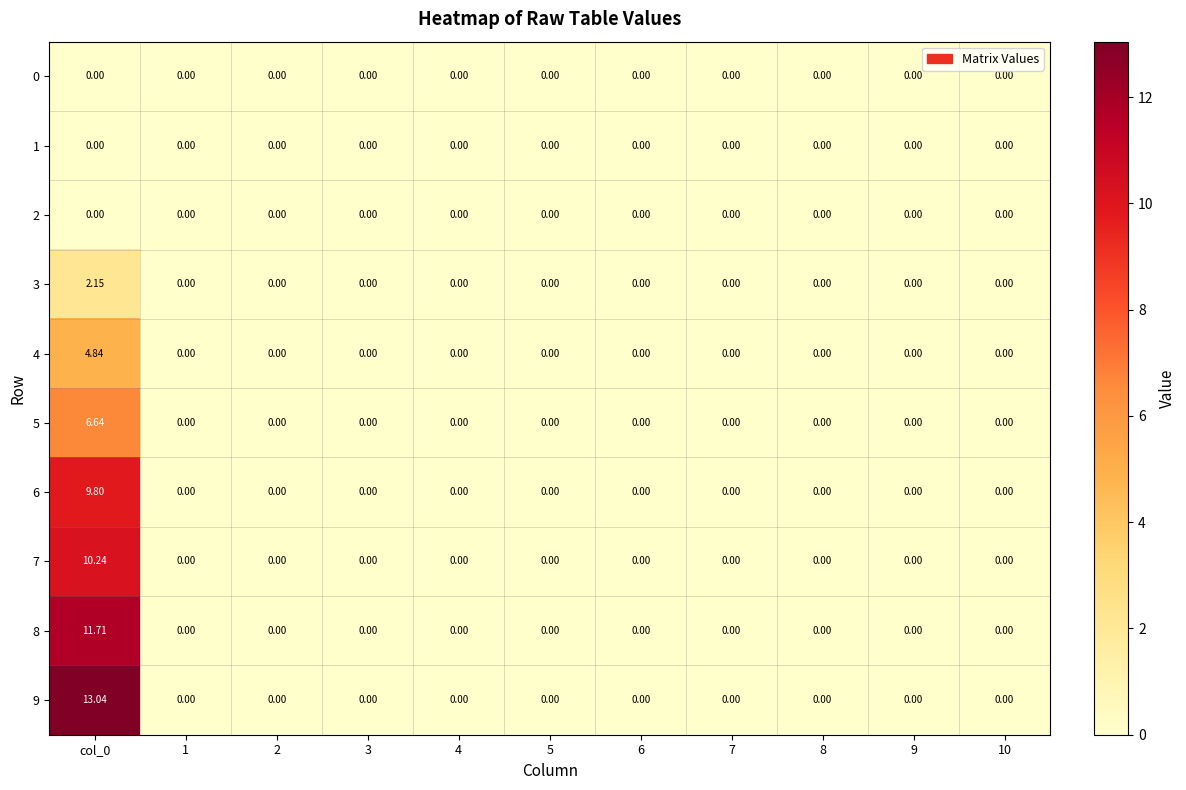

At which category does the chart reach its peak across all series?

col_0